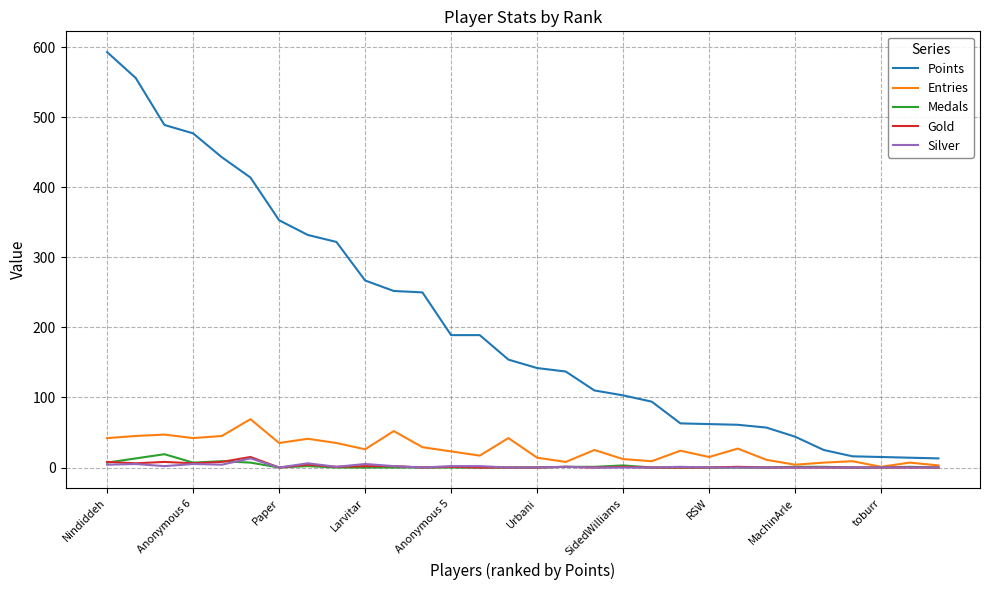

At how many categories does at least one series exceed 562?

1